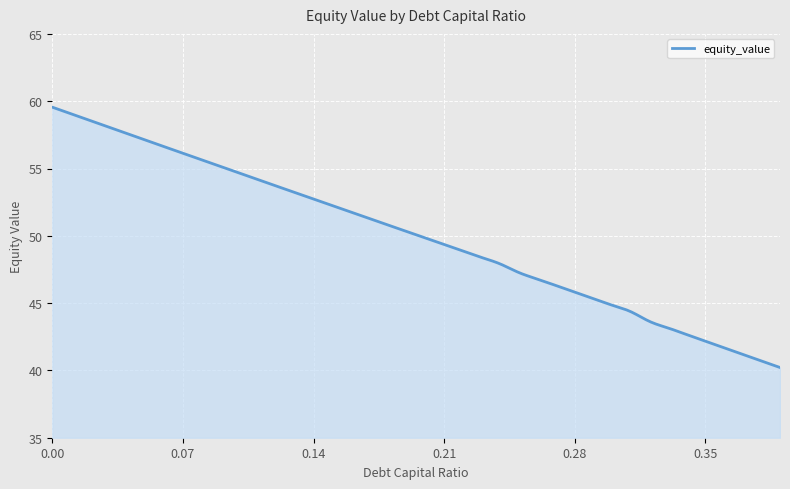

What is the maximum value shown in the chart?

59.6